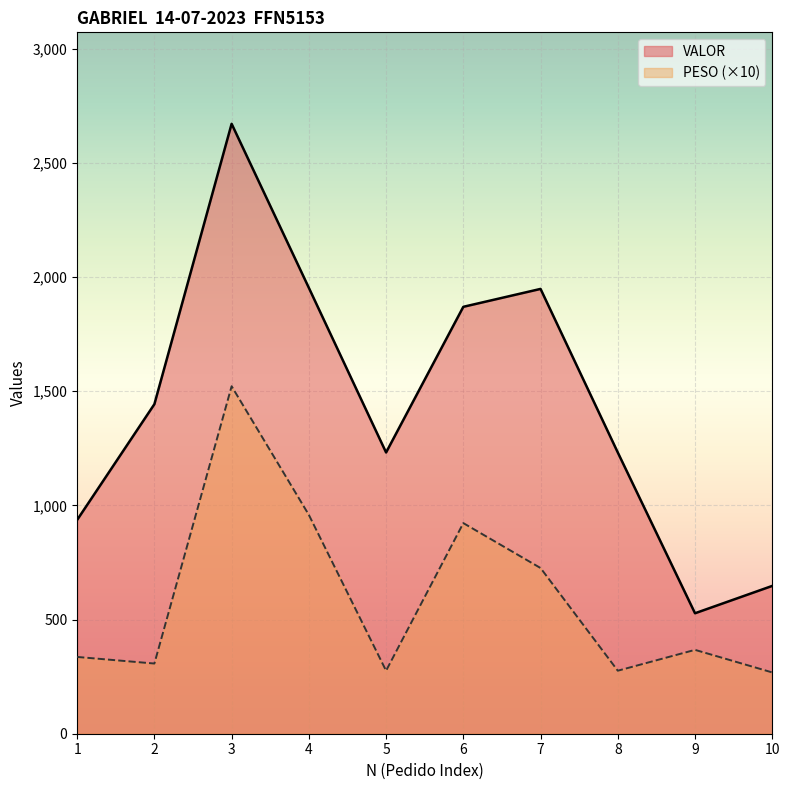

Rank the categories by VALOR value from lowest to highest.

9, 10, 1, 5, 8, 2, 6, 7, 4, 3